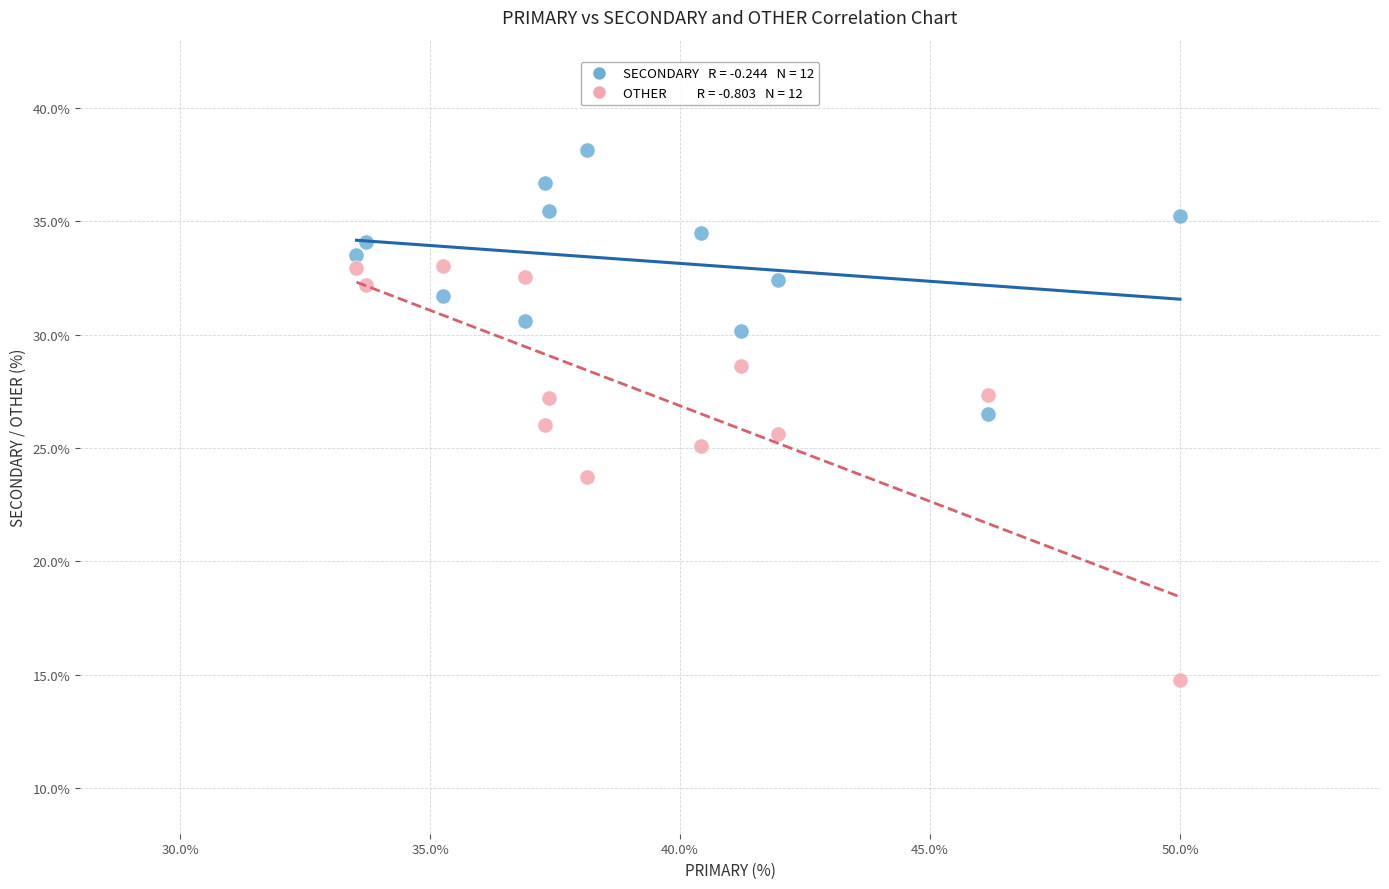

Across all data points, what is the range of X values (max minus min)?

16.5